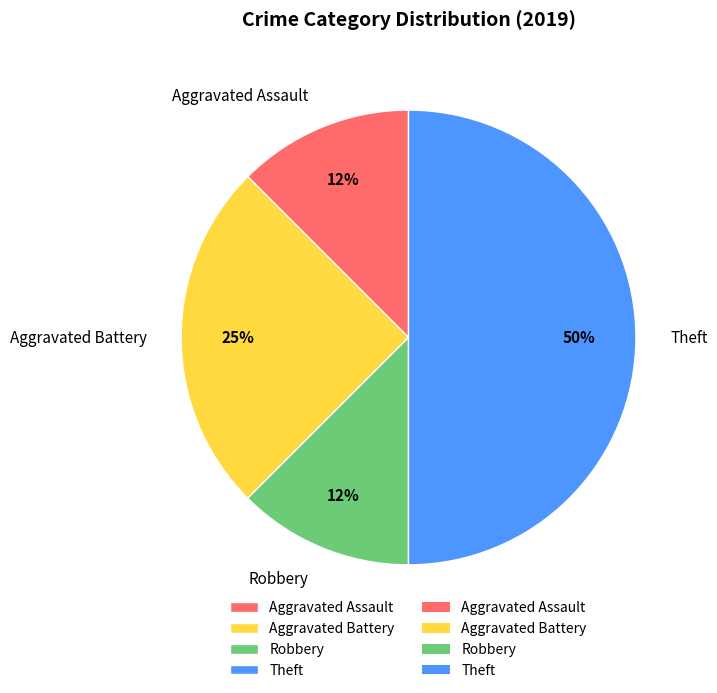

To the nearest percent, what is the average slice percentage?

25%